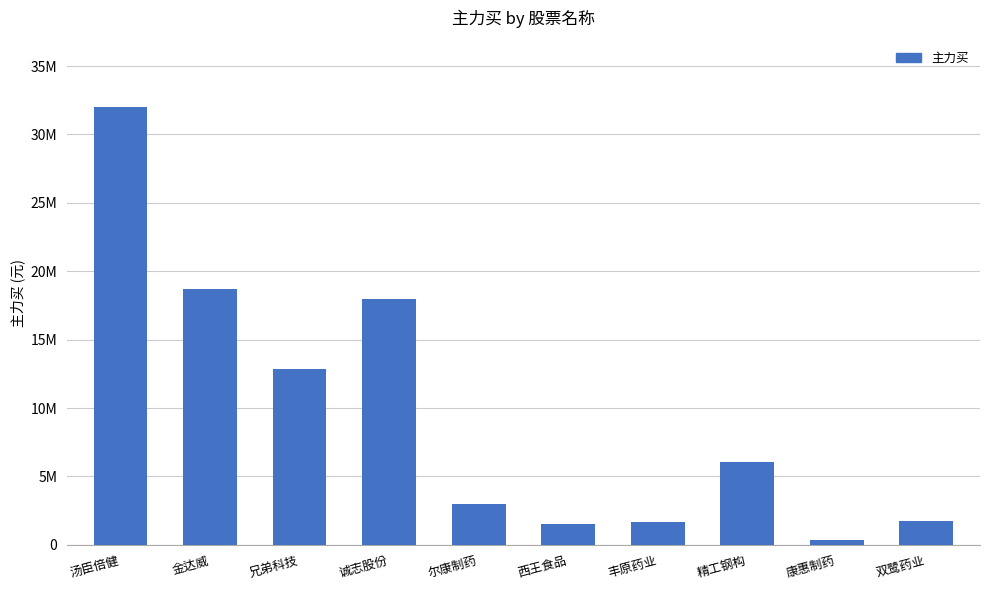

What is the value of the 2nd bar from the left?

18710638